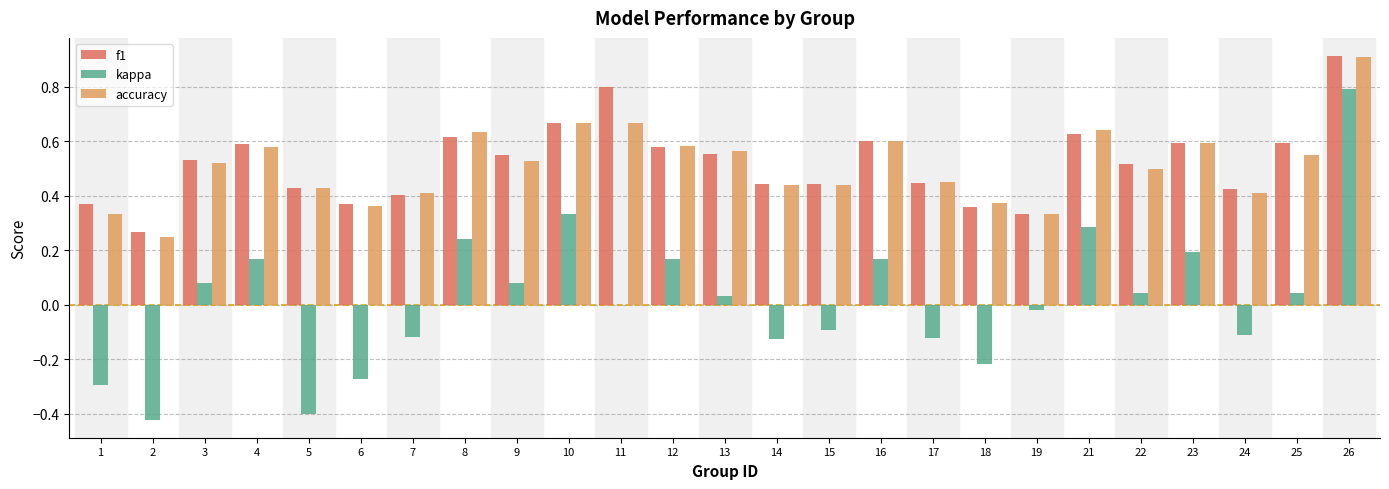

Between 5 and 12, which series saw the biggest shift?

kappa